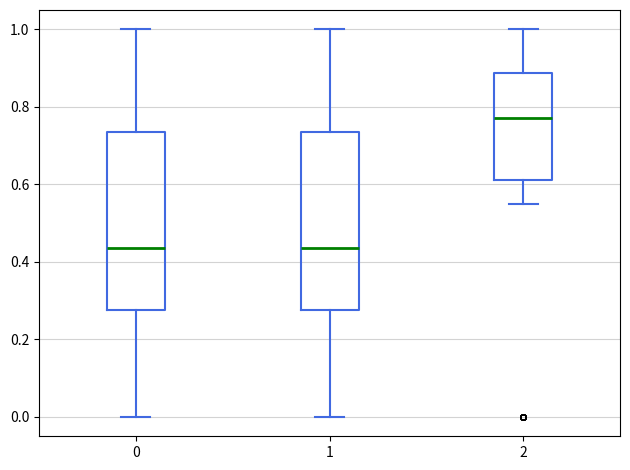

Where is the upper edge of the box at x = 1 on the y-axis? The values are not printed on the chart, so give them approximately, as read against the axis.

0.74